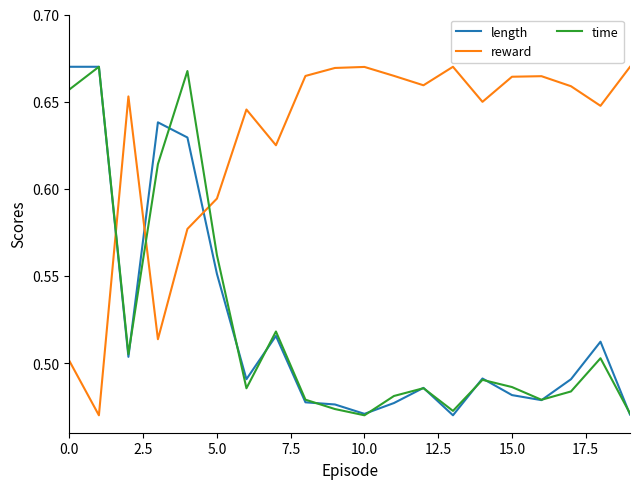

How many times do reward and length cross each other?

3